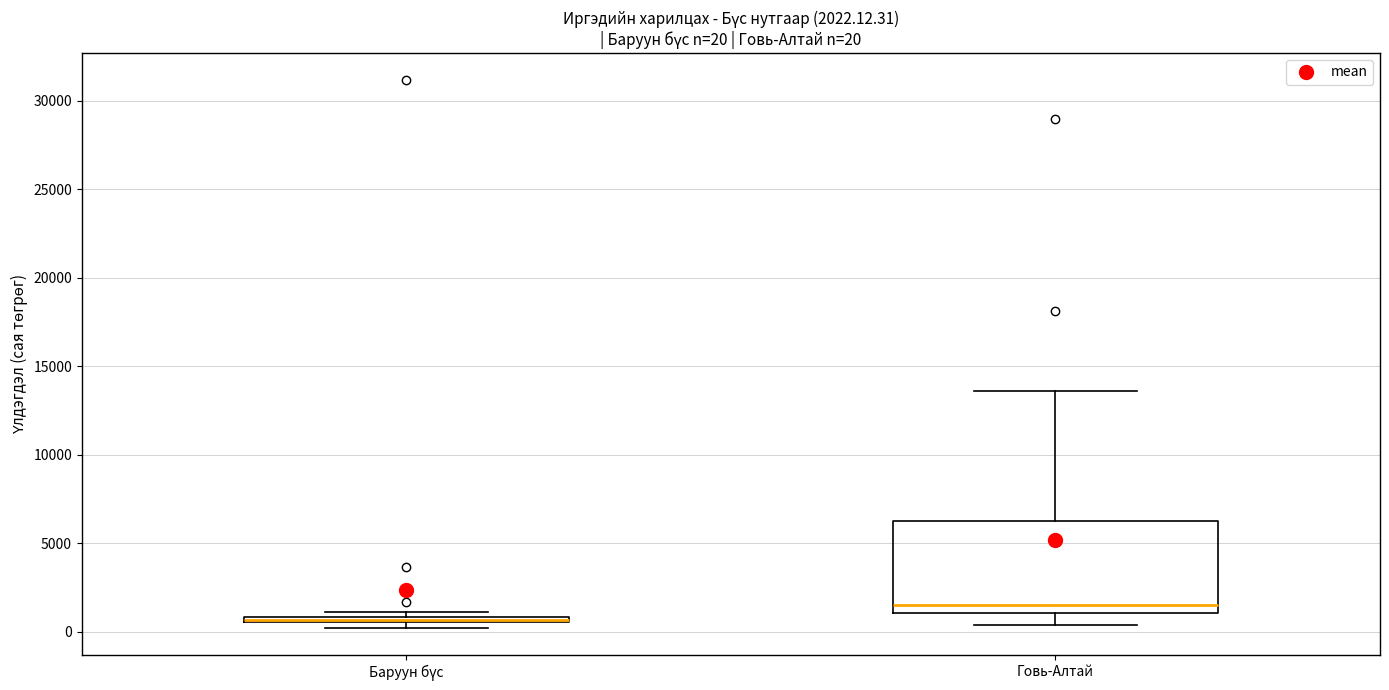

Which box is the tallest, from its lower edge to its upper edge?

Говь-Алтай